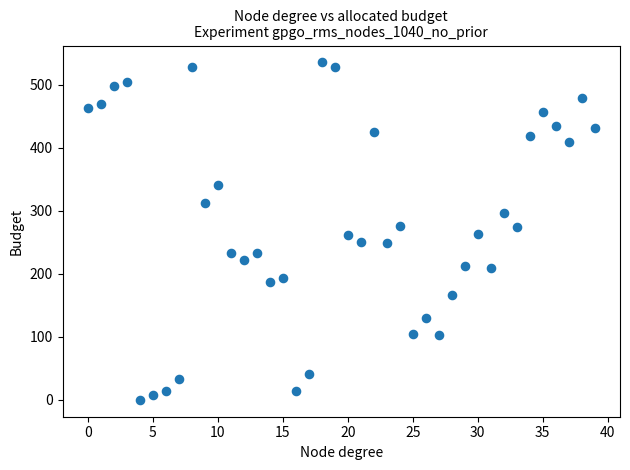

What is the range of Y values (max minus min)?

535.2